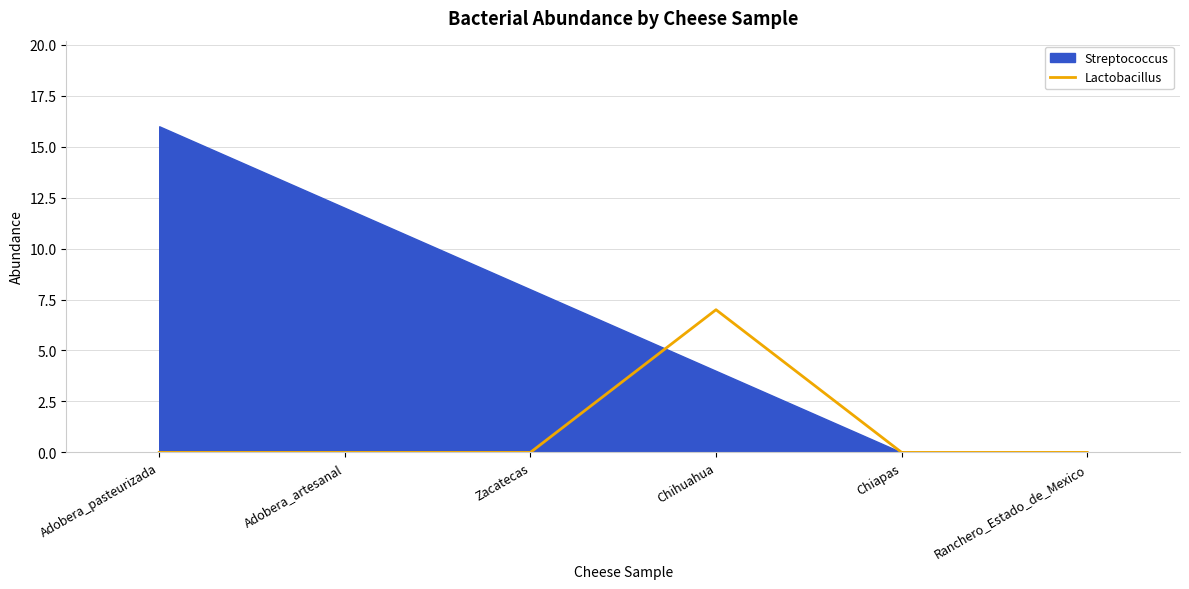

Does the chart have visible grid lines?

Yes